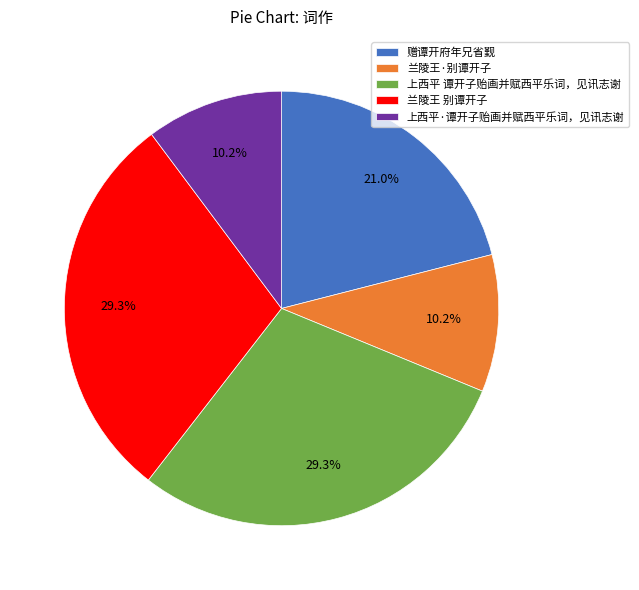

Is it true that 上西平 谭开子贻画并赋西平乐词，见讯志谢 is 29% of the pie?

True